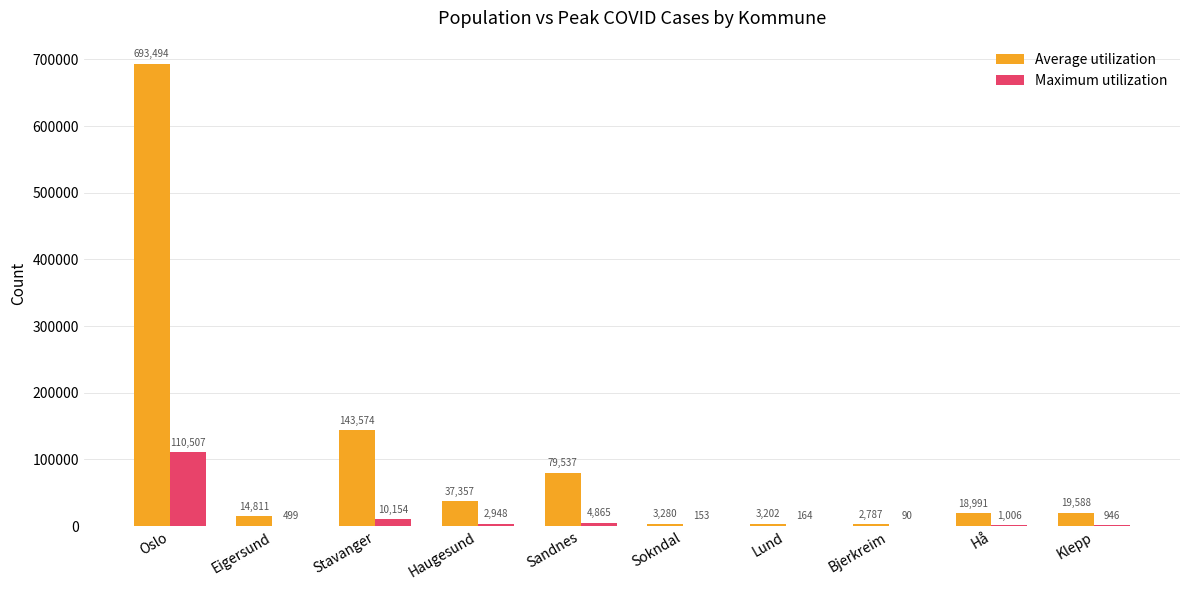

What are all the series names shown in the legend?

Average utilization, Maximum utilization